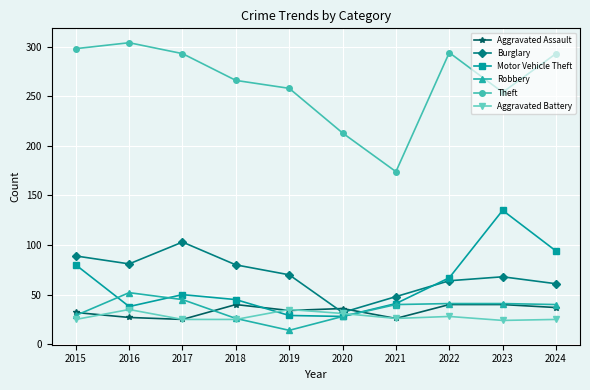

True or false: Theft has a value of 298 at 2015.

True